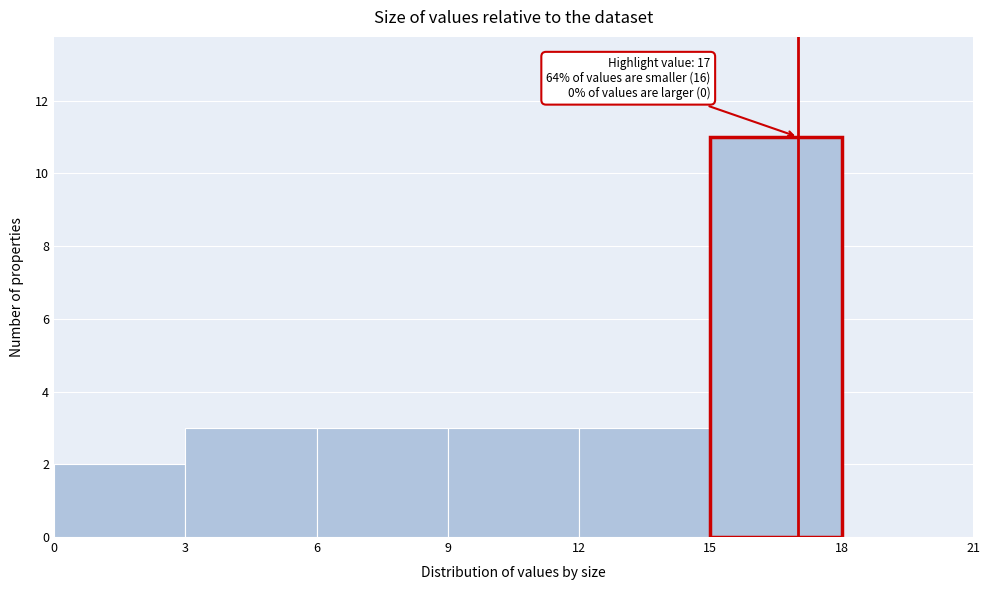

Over which range of the x-axis is the bar tallest?

15 to 18